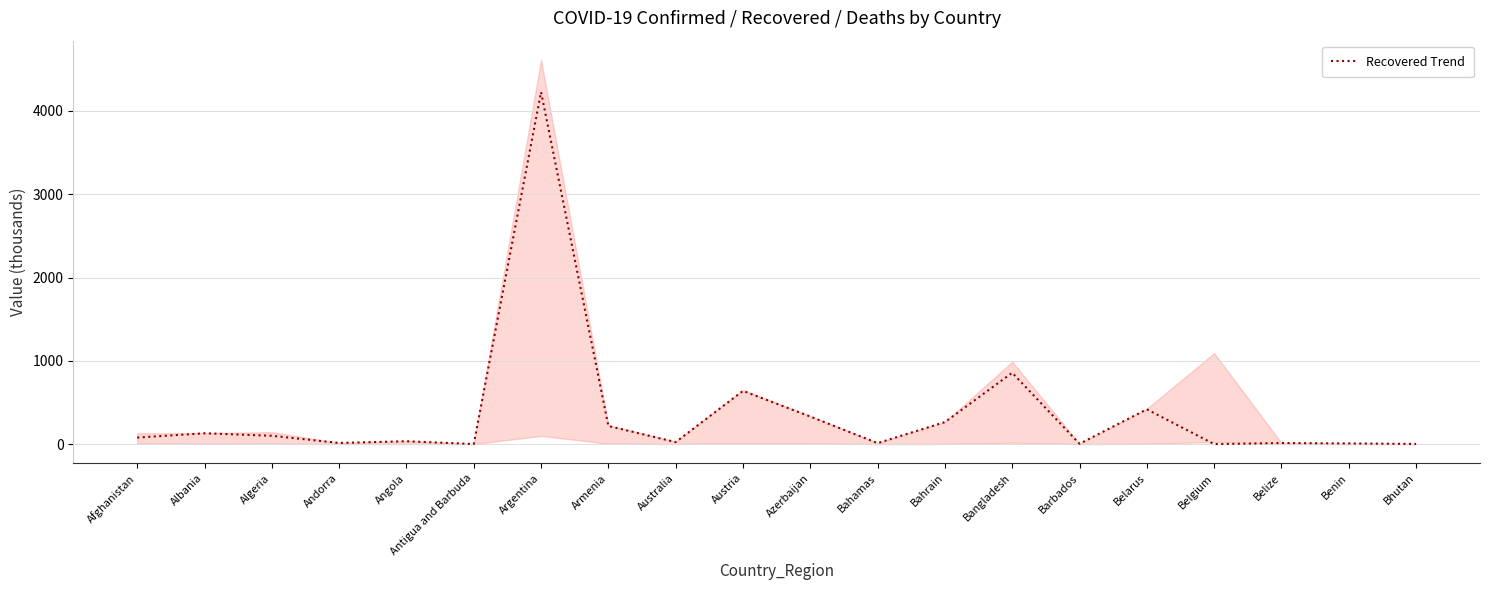

How many interior local valleys (lower than both neighbors) does the data have?

6